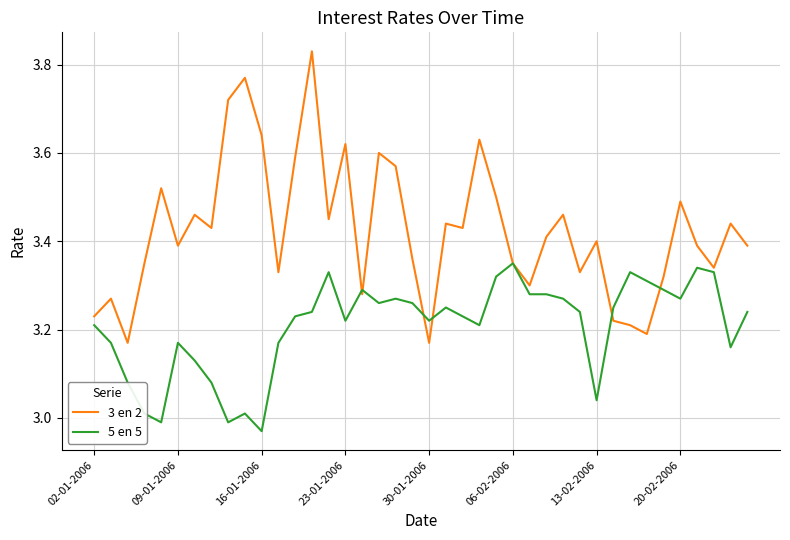

List the series in order of their overall mean, lowest first.

5 en 5, 3 en 2